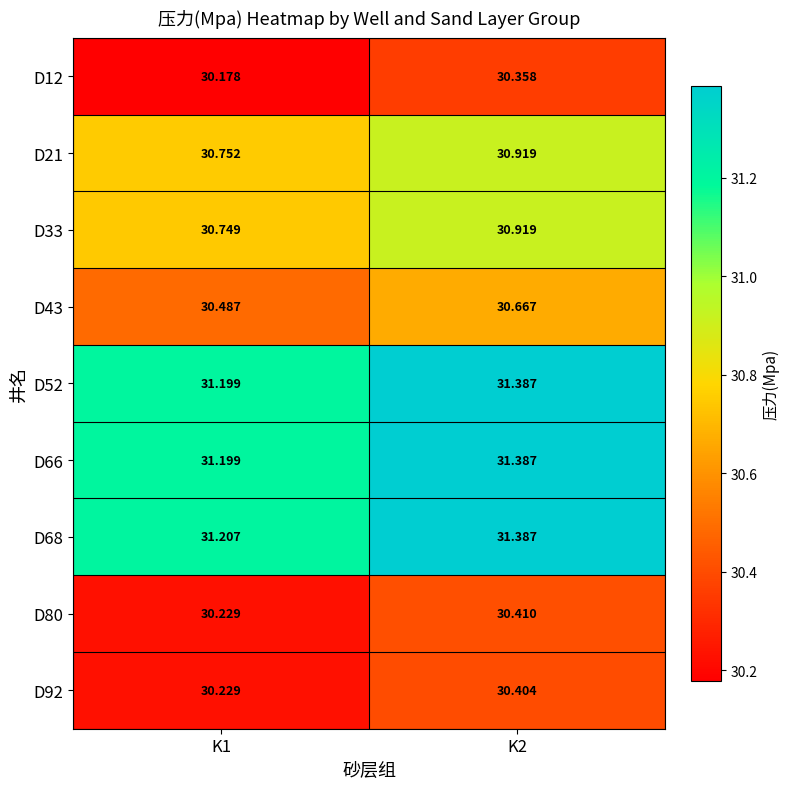

Is the value of D12 at K1 greater than the value of D66 at K1?

No